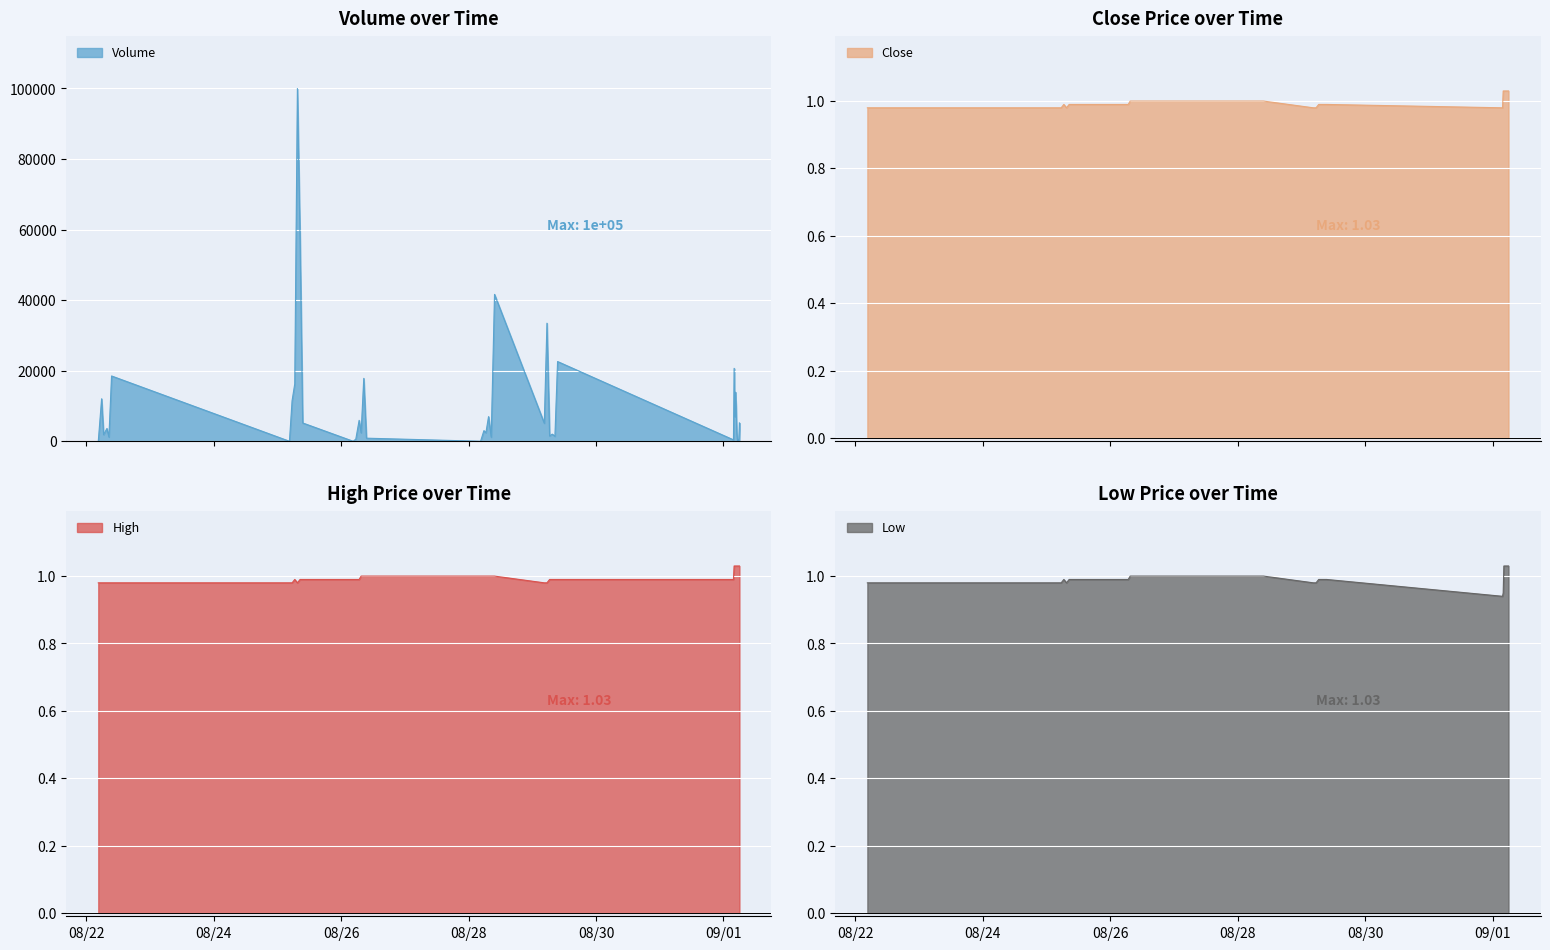

What is the value of the Low point at the 7th from the left?

1.0